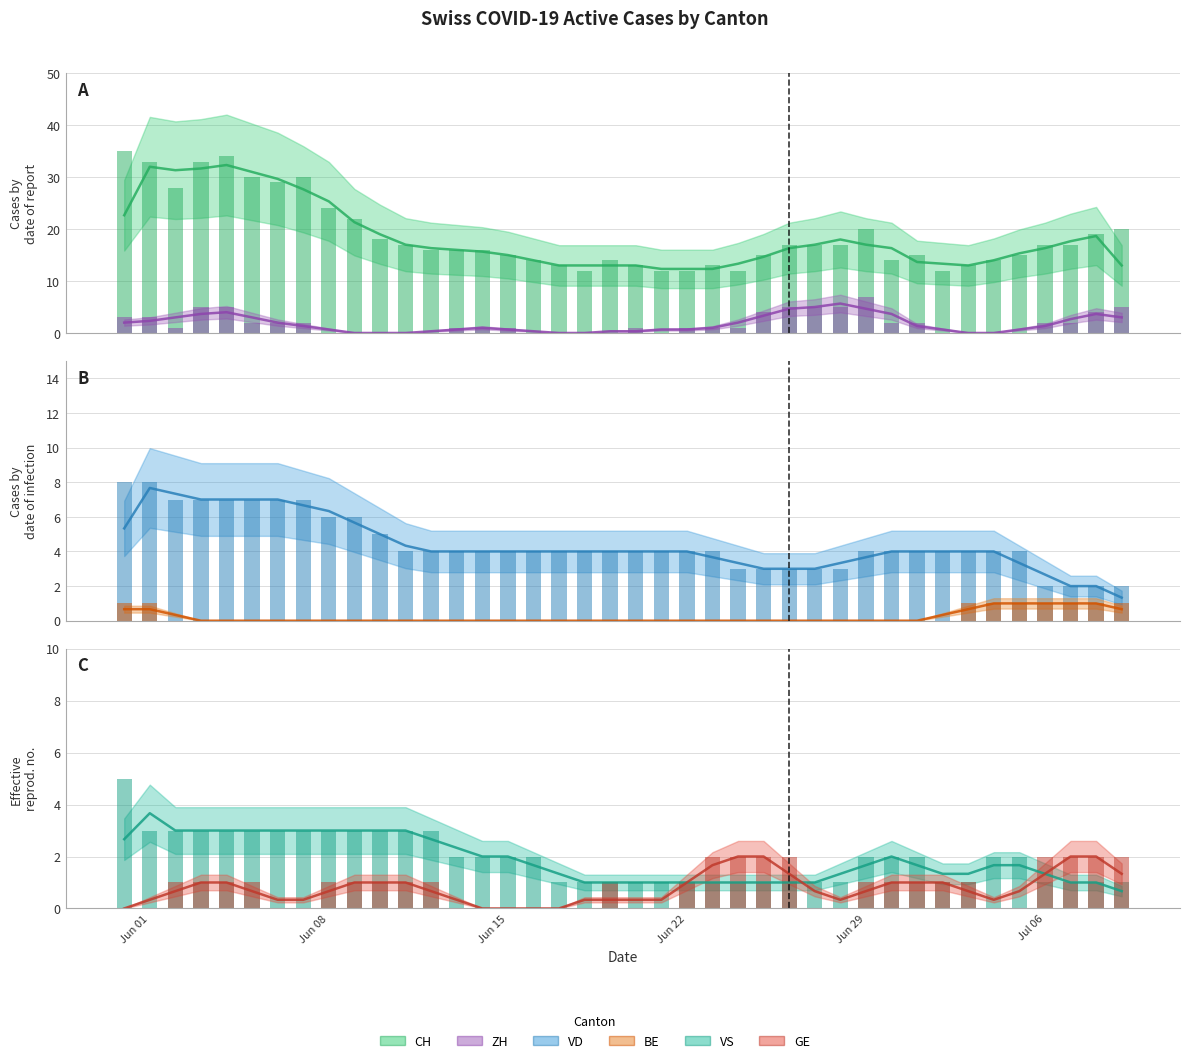

Does the chart contain any negative values?

No